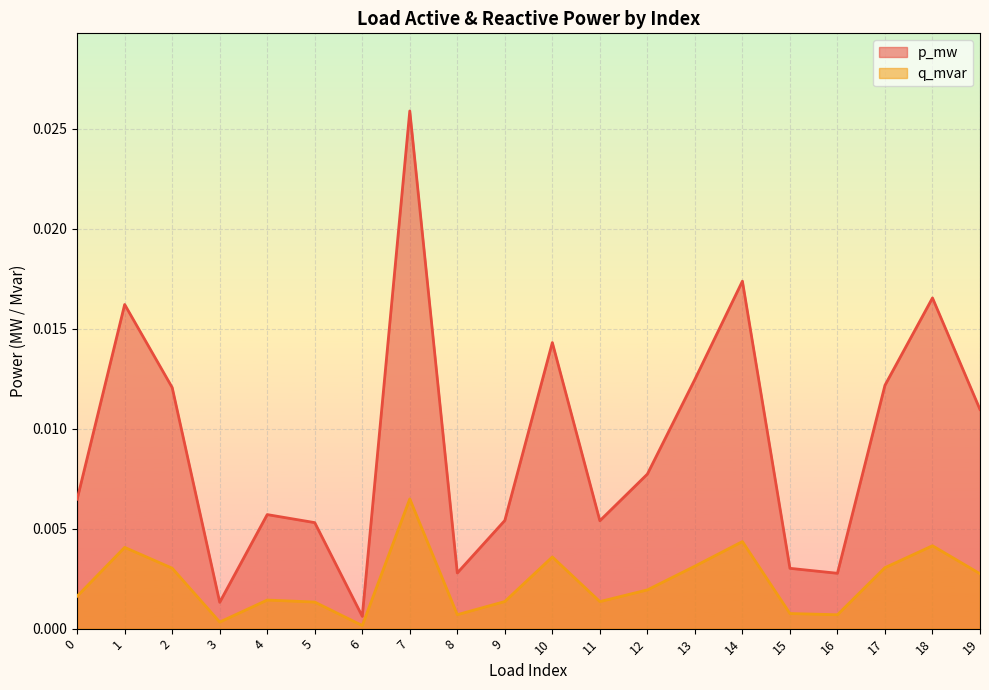

True or false: p_mw and q_mvar intersect in this chart.

False